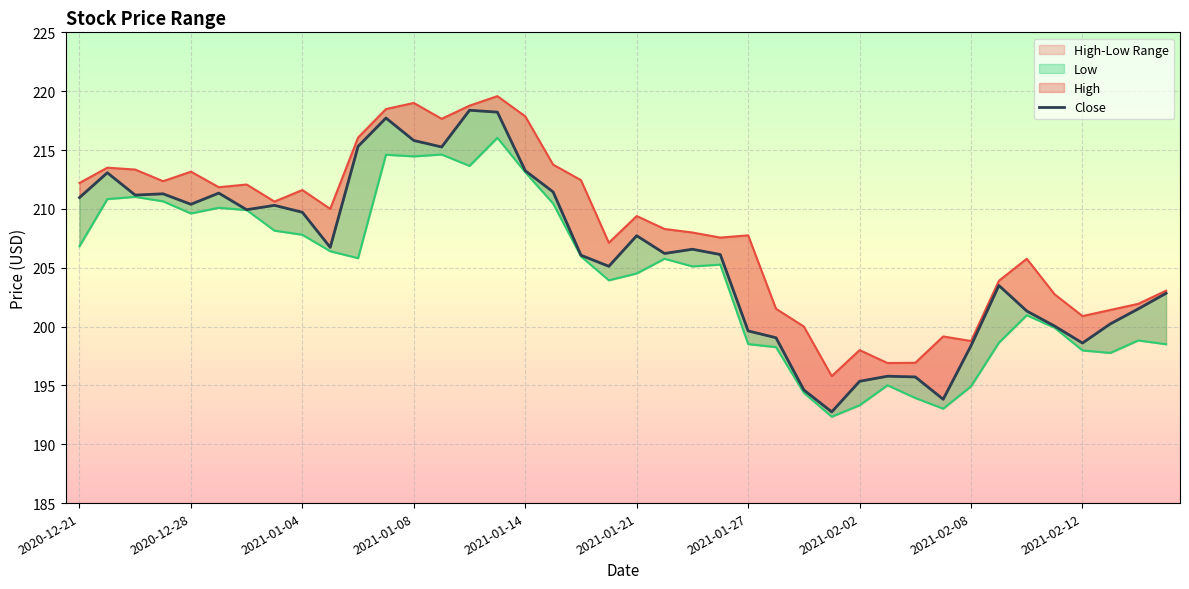

What is the difference between the maximum and minimum values in the High series?

23.8